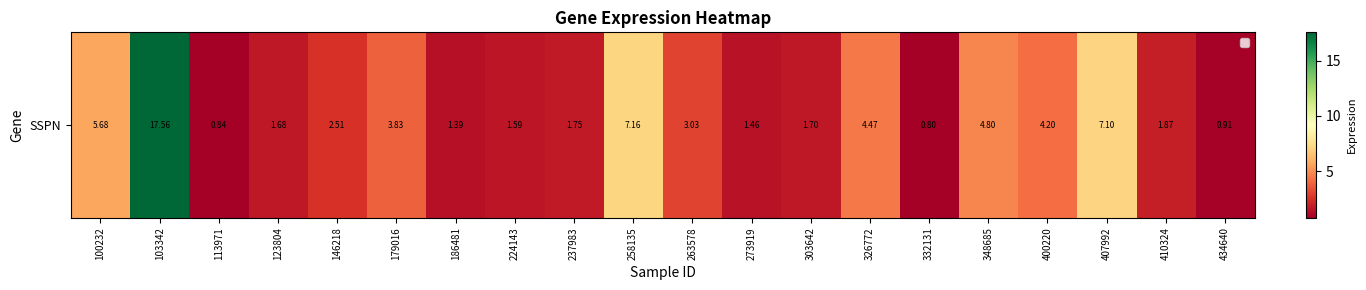

How many distinct data groups are displayed?

1